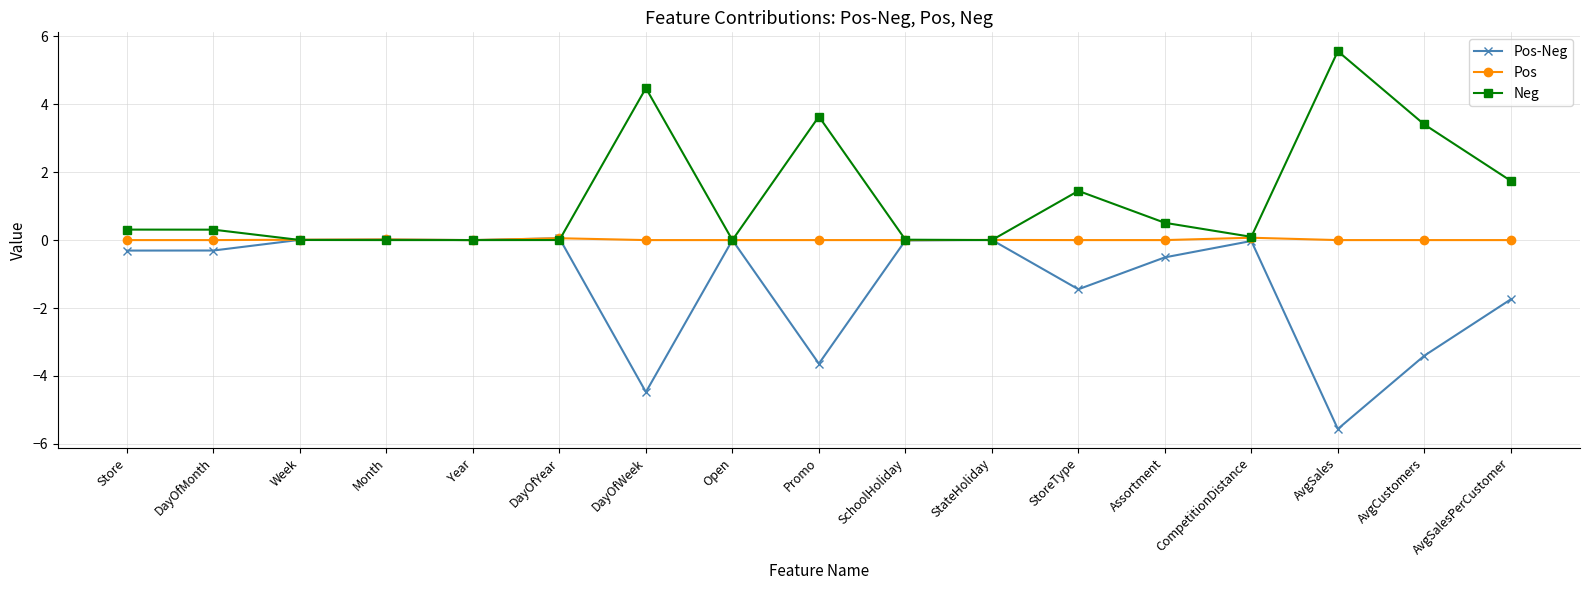

Which category has the highest value across all series?

AvgSales